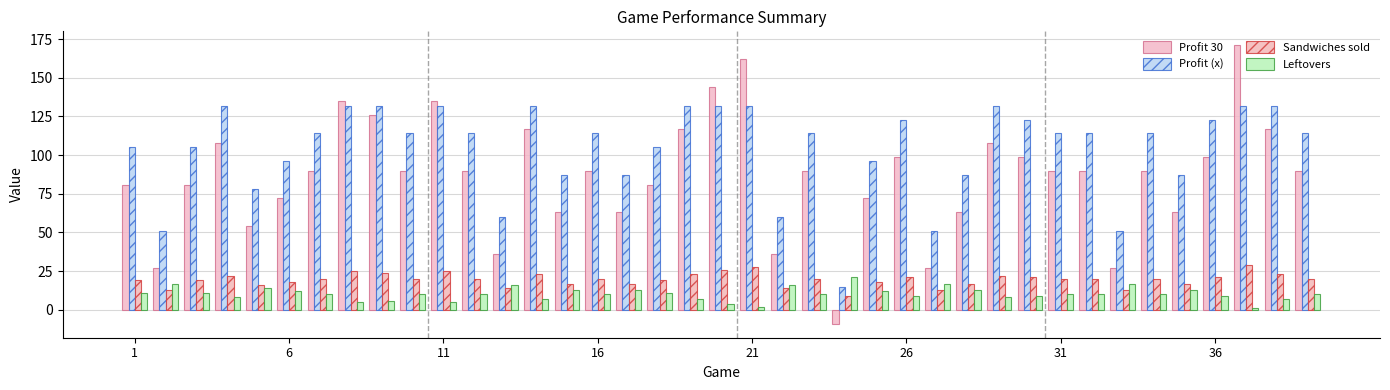

Are the bars horizontal?

No